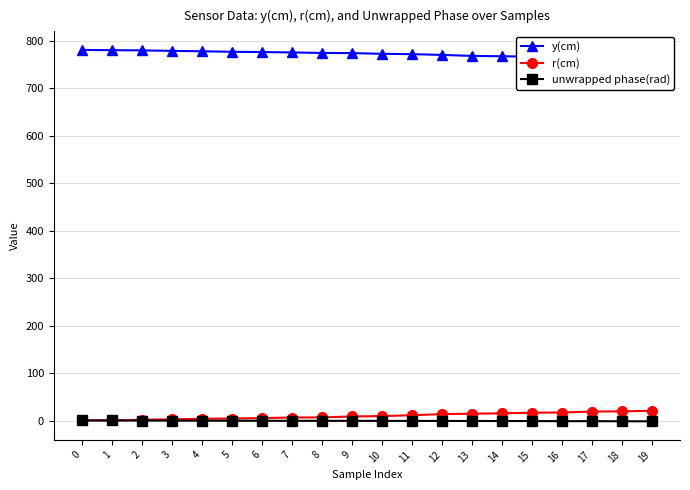

True or false: unwrapped phase(rad) has more than 2 interior local peaks.

False